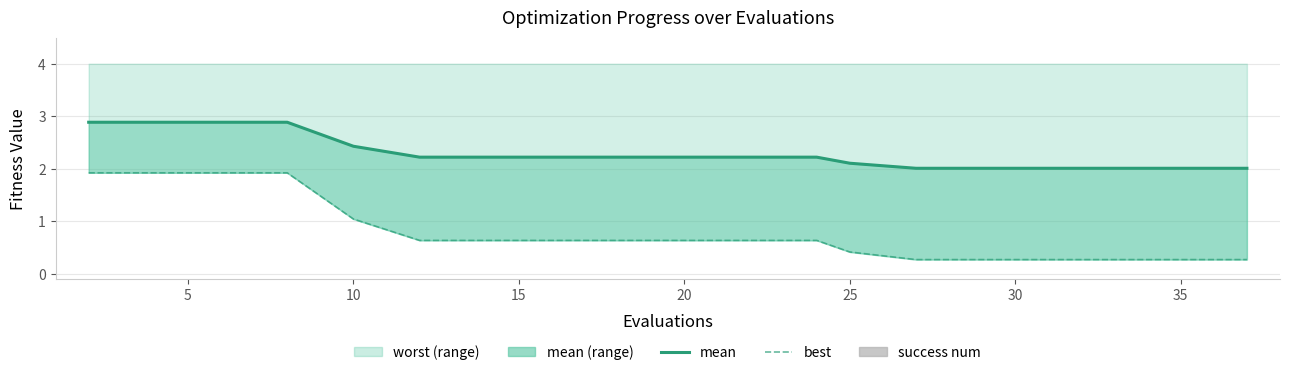

What is the label of the 8th bar from the right?

25